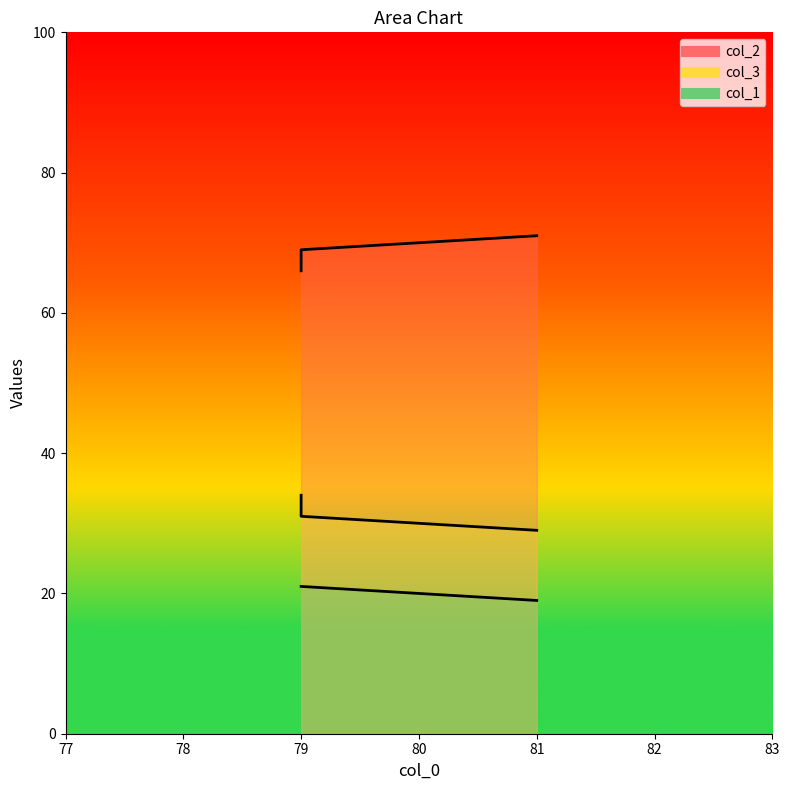

What is the minimum value for col_1?

19